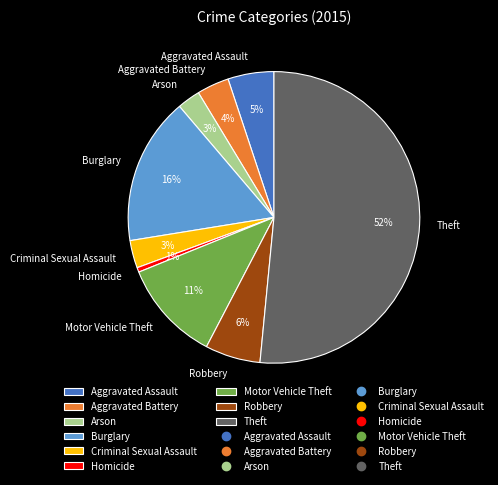

Which category has the smallest portion of the pie?

Homicide